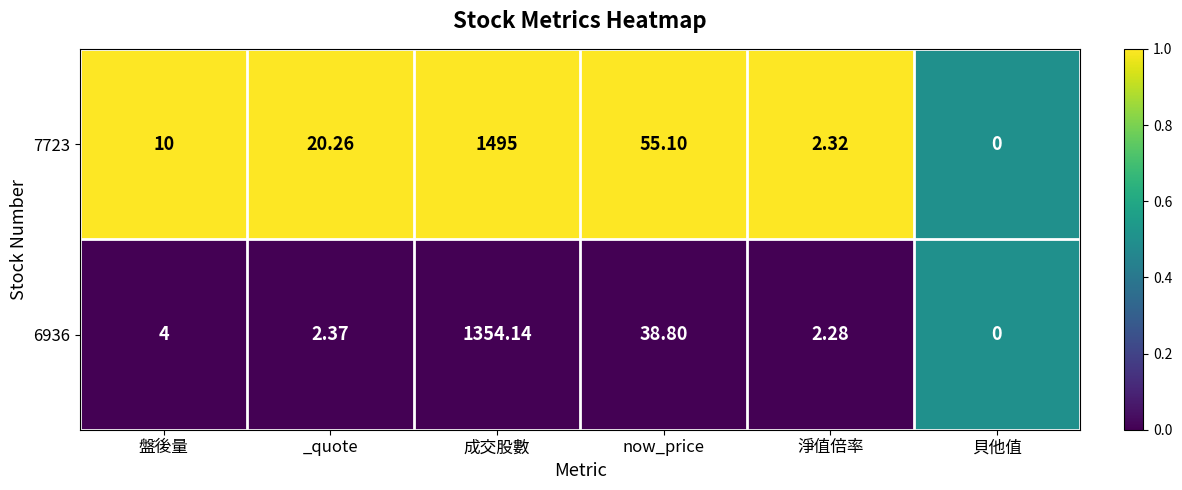

List the series in order of their overall mean, lowest first.

6936, 7723